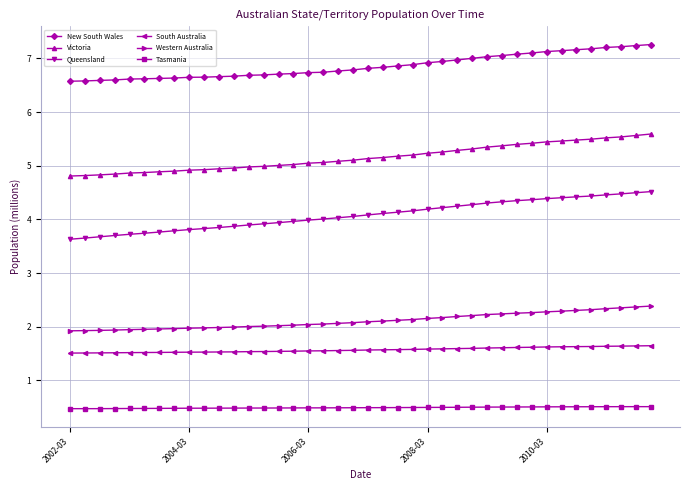

List the series in order of their peak value, highest first.

New South Wales, Victoria, Queensland, Western Australia, South Australia, Tasmania